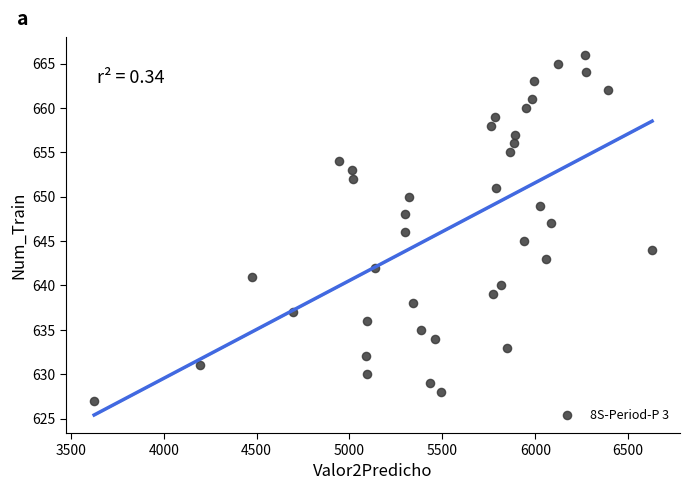

What is the range of Y values (max minus min)?

39